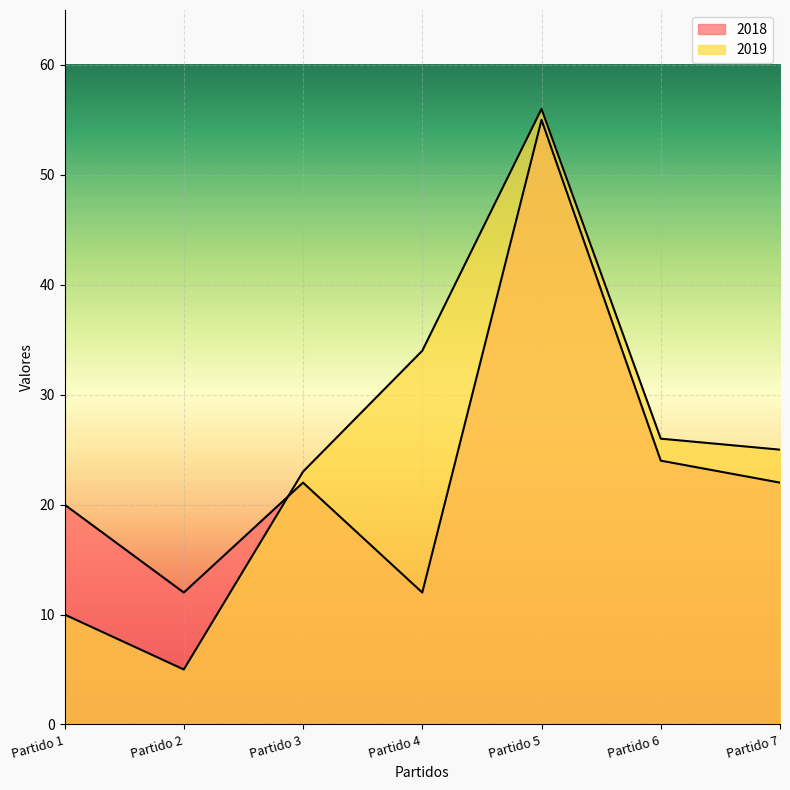

How many distinct data groups are displayed?

2